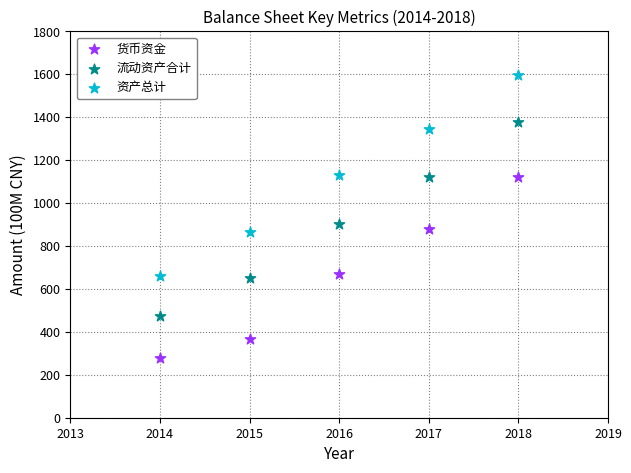

What is the X range (max minus min) for the scatter plot?

4.0